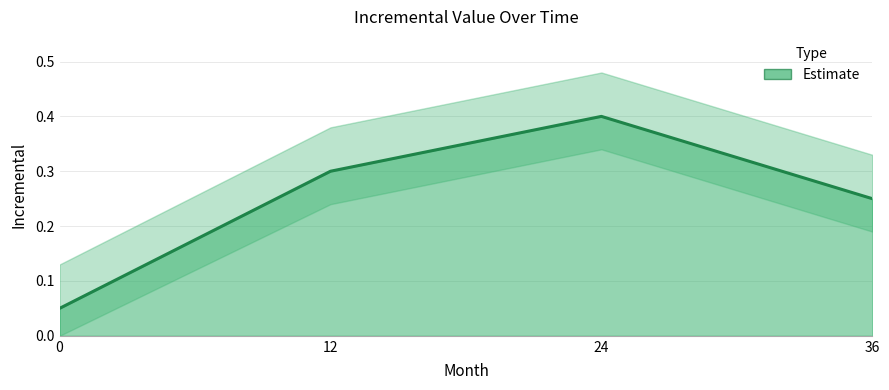

Reading left to right, what are all the values shown in this chart?

0.1	0.3	0.4	0.2